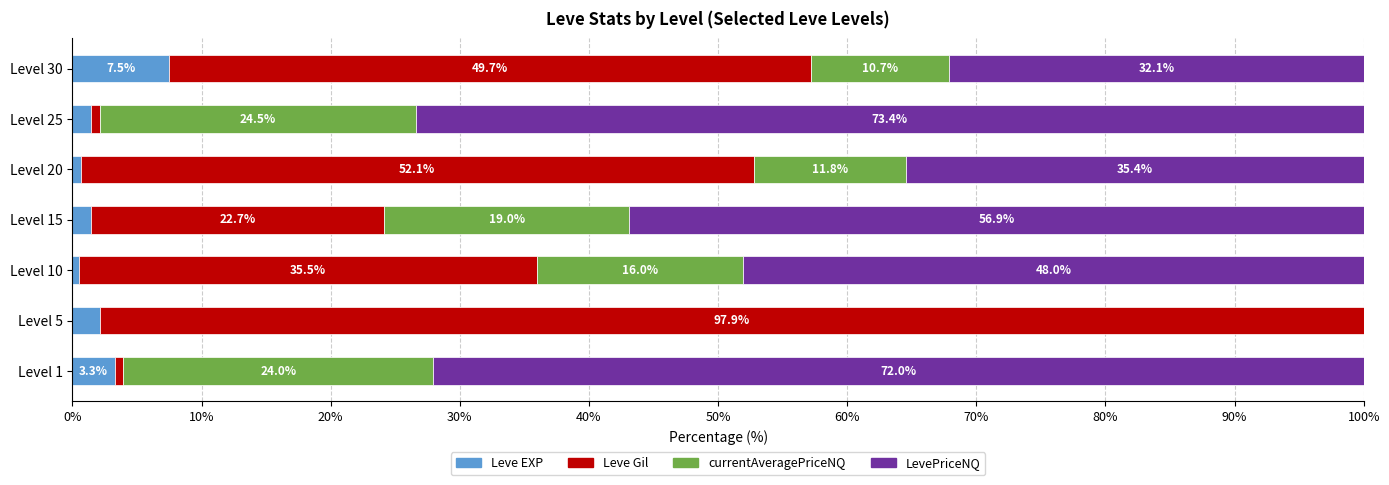

The Leve EXP series shows 1.4 at Level 25. True or false?

True